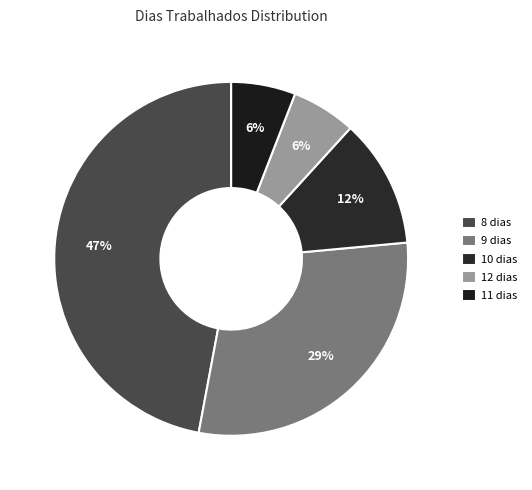

Is there a majority slice in this chart?

No